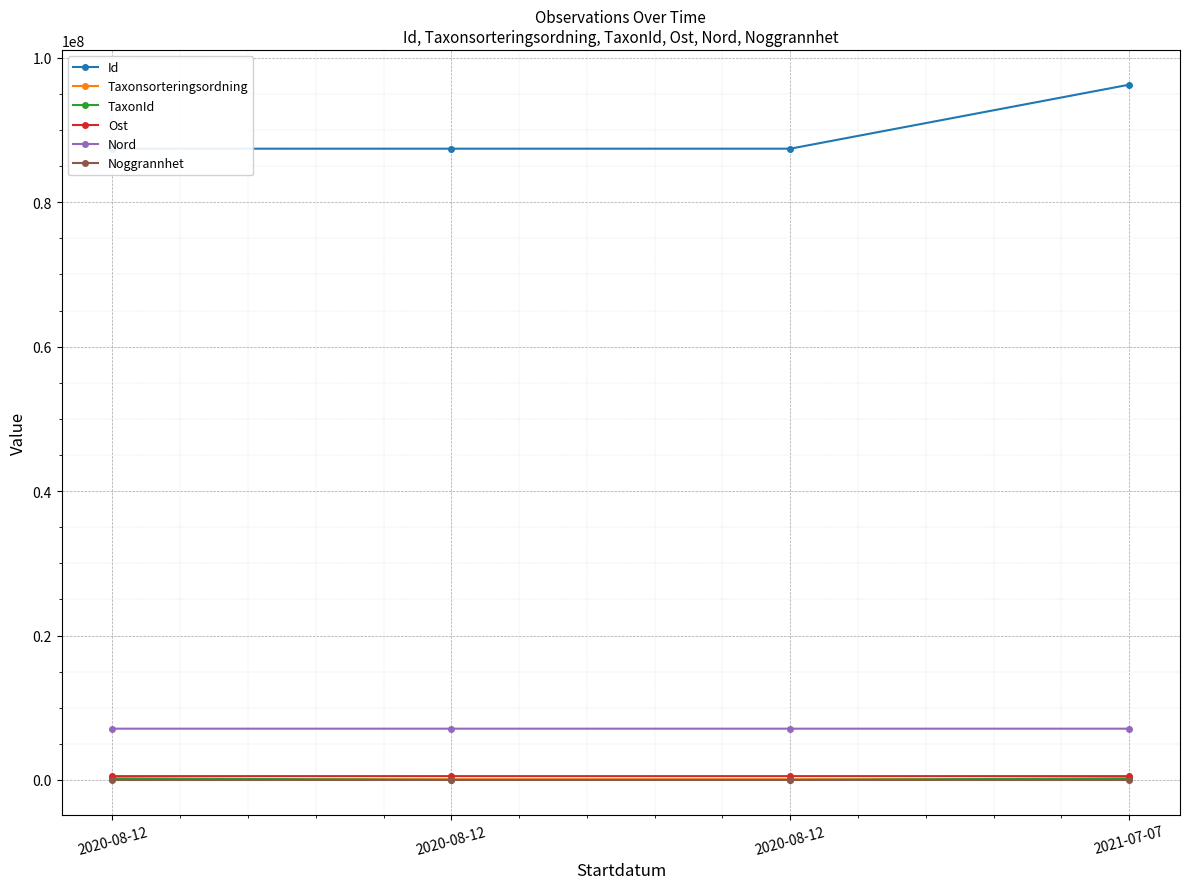

Is the value of Ost at 2020-08-12 greater than the value of Nord at 2020-08-12?

No